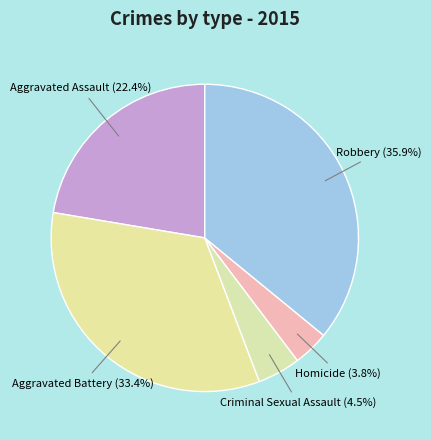

Rank the categories by value from highest to lowest.

Robbery, Aggravated Battery, Aggravated Assault, Criminal Sexual Assault, Homicide